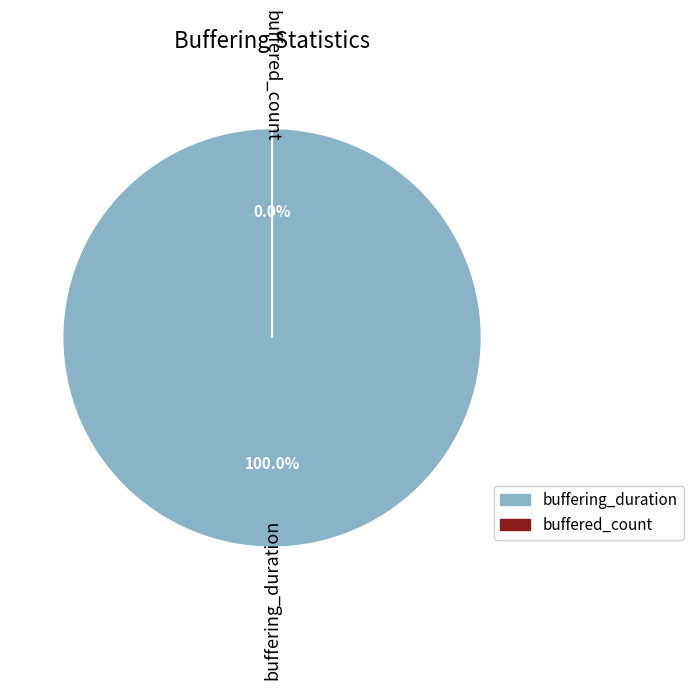

The buffering_duration slice represents 100% of the pie. True or false?

True